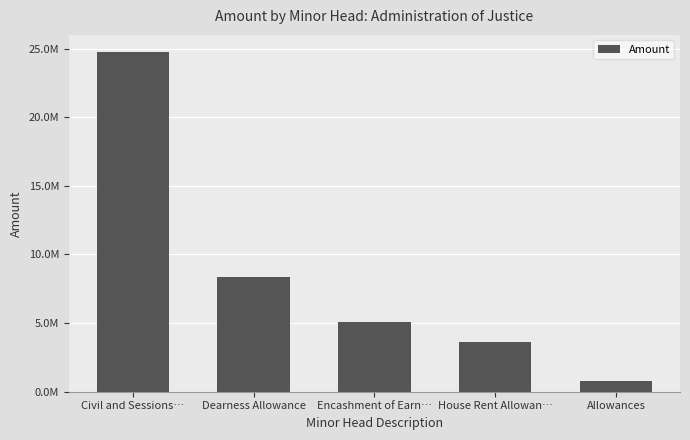

What is the approximate value at Dearness Allowance?

8369327